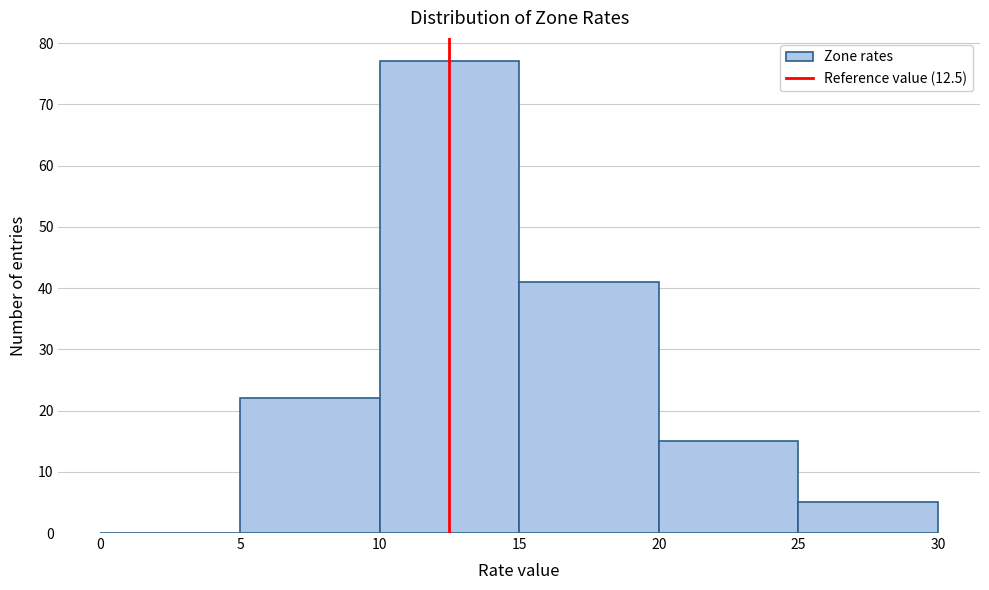

Reading left to right, list every bar in this chart as the range it spans on the x-axis followed by its height. The values are not printed on the chart, so give them approximately, as read against the axis.

0 to 5: 0
5 to 10: 22
10 to 15: 77
15 to 20: 41
20 to 25: 15
25 to 30: 5